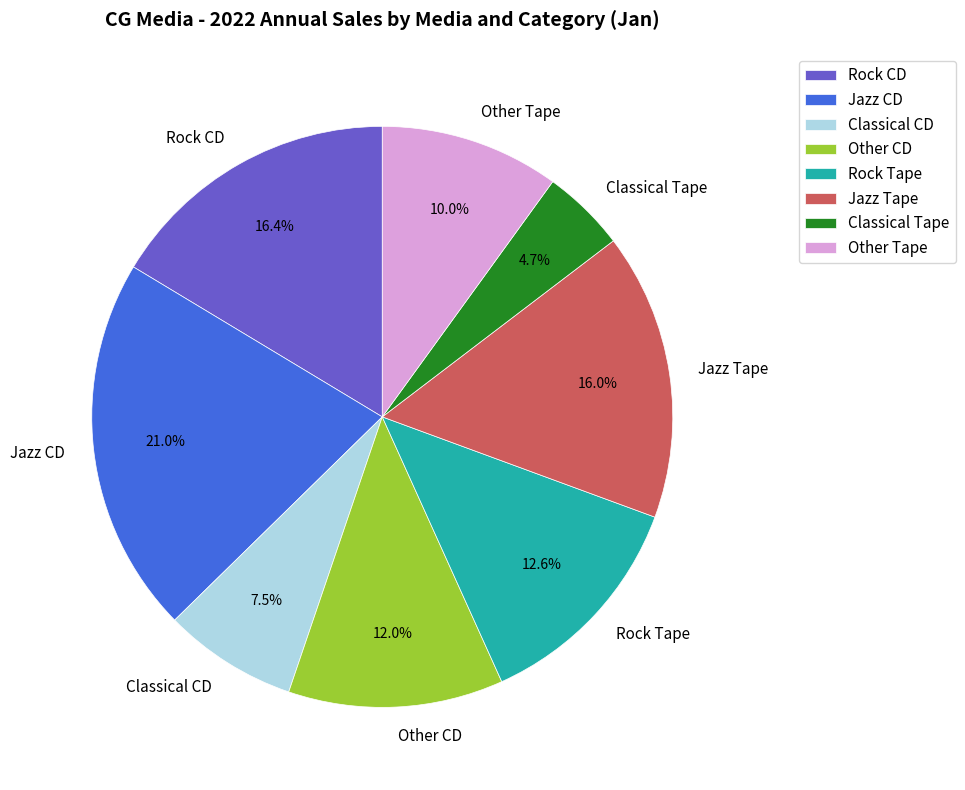

Does Rock Tape account for over 50% of the chart?

No